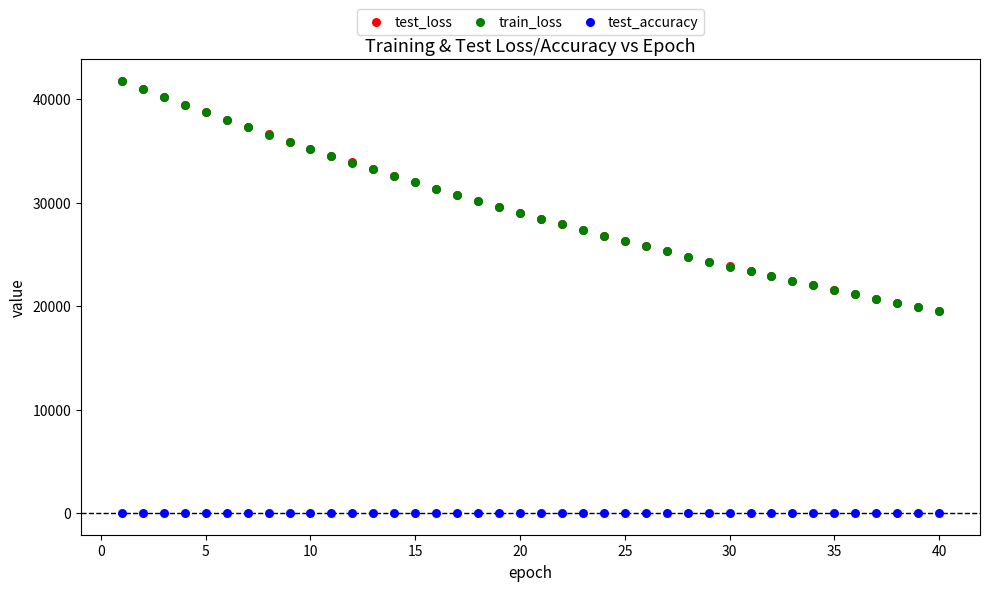

What are all the series names shown in the legend?

test_loss, train_loss, test_accuracy